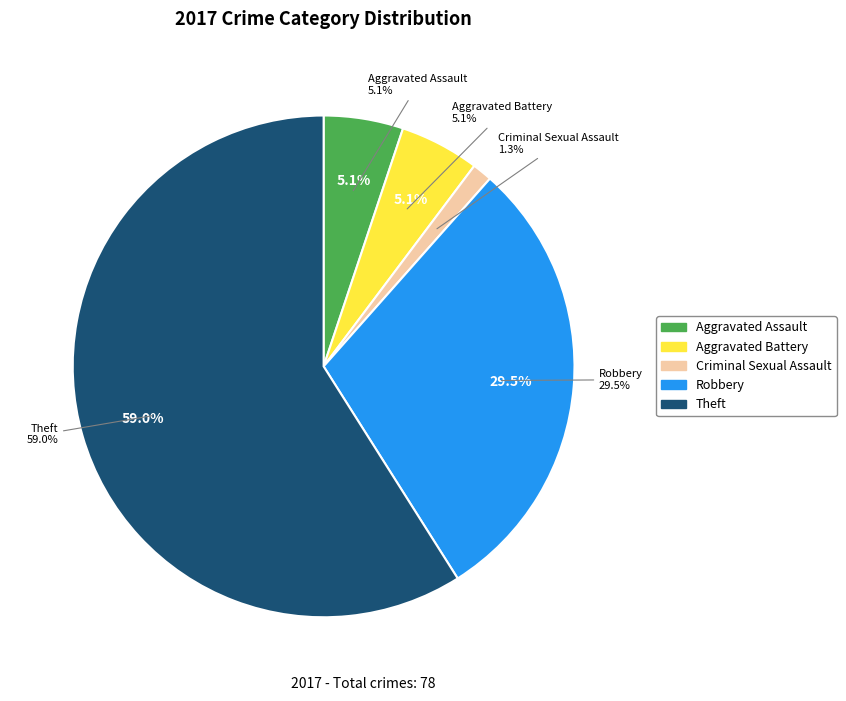

To the nearest percent, what percentage of the pie is Theft?

59%